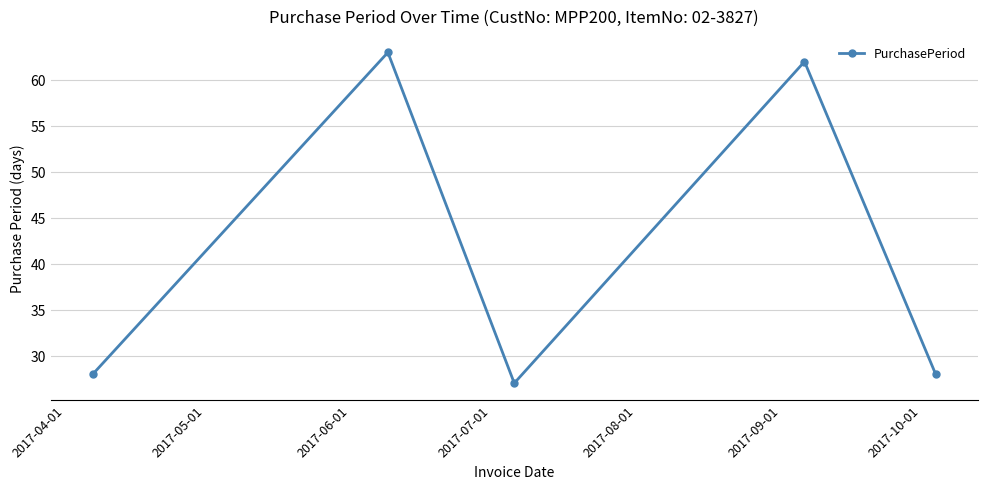

What is the difference between the maximum and minimum values?

36